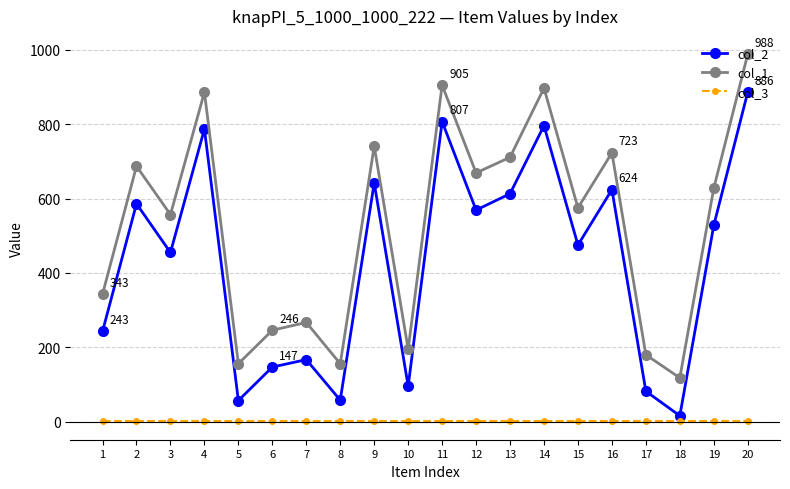

At which label does col_1 reach its minimum?

18